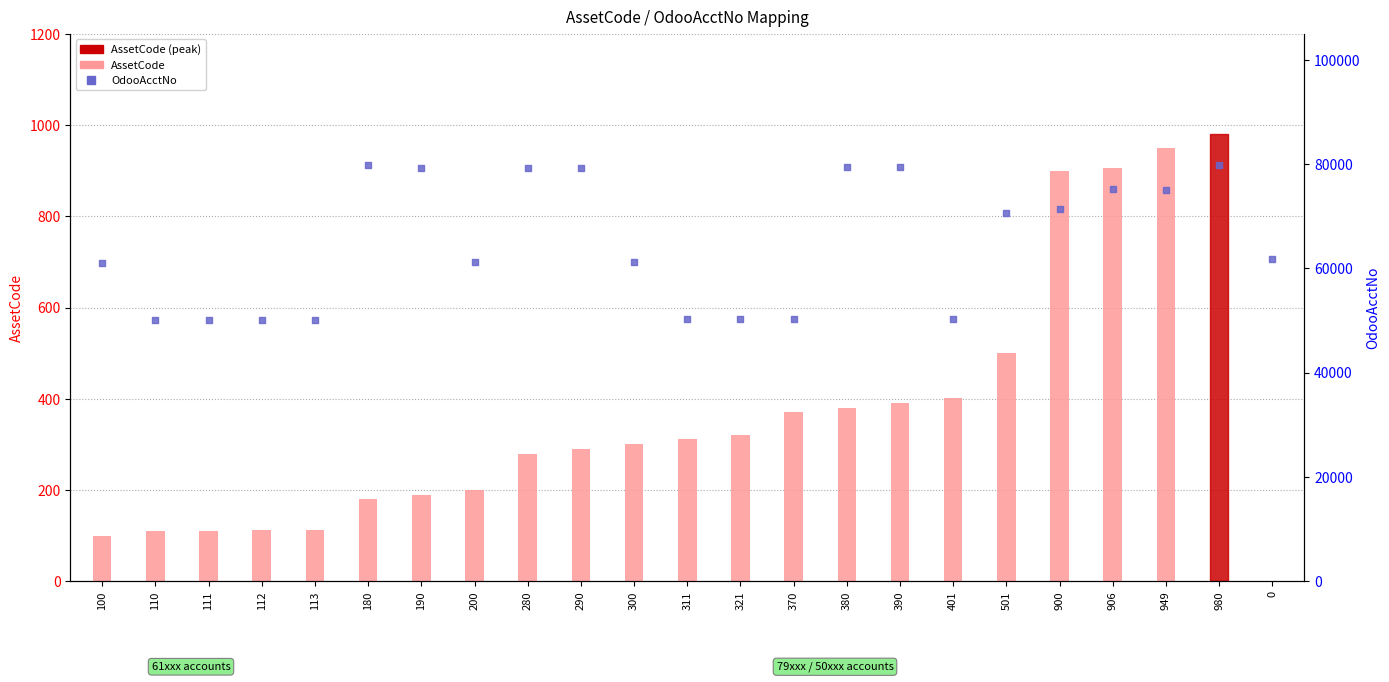

Is the value of AssetCode at 501 greater than the value of OdooAcctNo at 280?

No